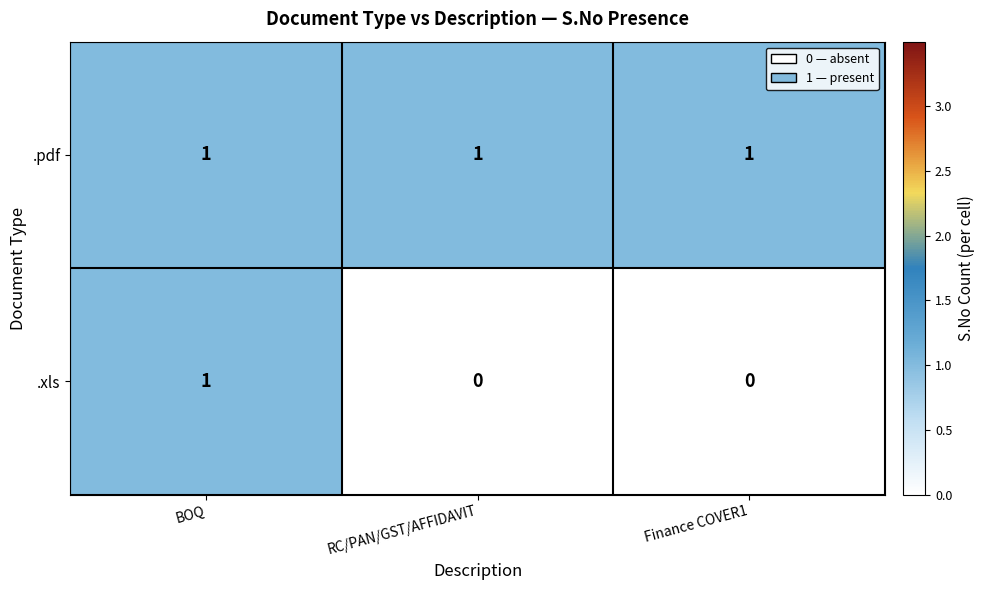

Count the number of data series in this chart.

2